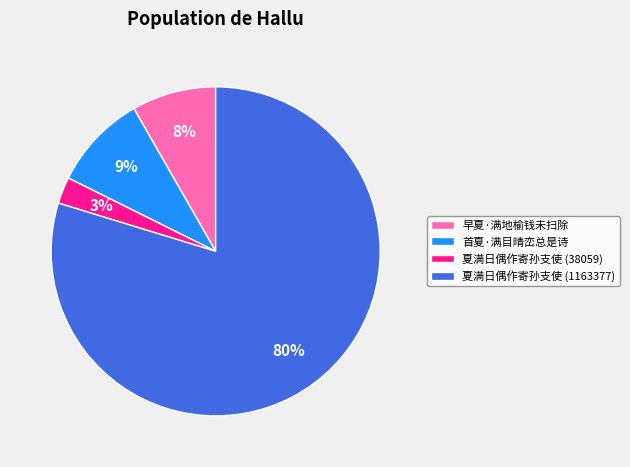

Is 首夏·满目晴峦总是诗 the majority of the pie?

No